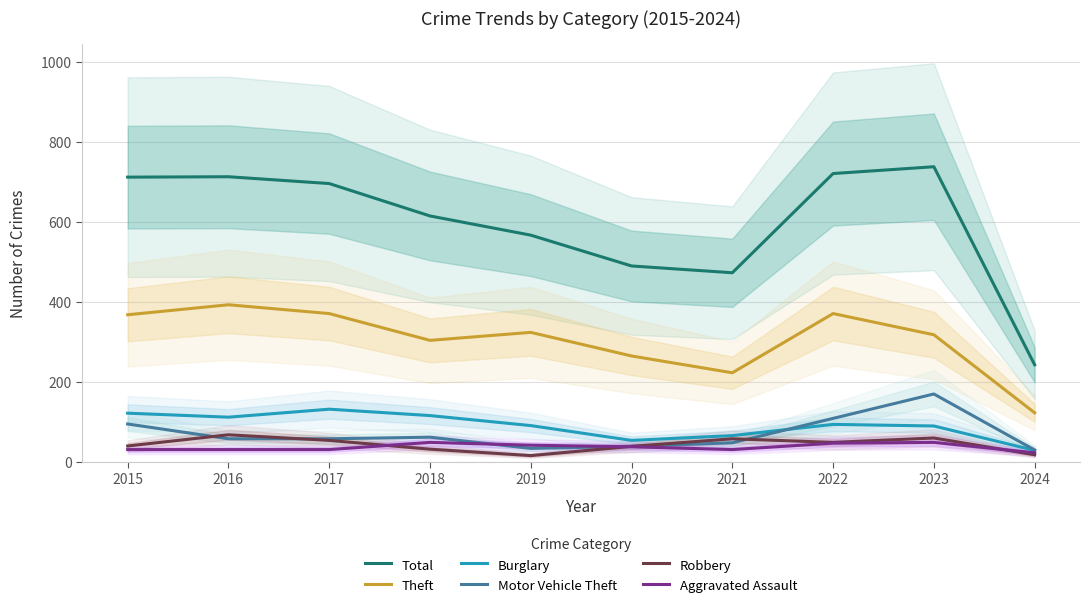

Reading left to right, transcribe all the data shown in this chart.

Total: 2015=713	2016=714	2017=697	2018=616	2019=568	2020=491	2021=474	2022=722	2023=739	2024=244
Theft: 2015=369	2016=394	2017=372	2018=305	2019=325	2020=266	2021=224	2022=372	2023=319	2024=124
Burglary: 2015=123	2016=113	2017=133	2018=117	2019=92	2020=55	2021=67	2022=95	2023=91	2024=30
Motor Vehicle Theft: 2015=96	2016=59	2017=59	2018=63	2019=35	2020=40	2021=49	2022=110	2023=171	2024=31
Robbery: 2015=41	2016=69	2017=55	2018=33	2019=17	2020=40	2021=59	2022=50	2023=61	2024=19
Aggravated Assault: 2015=32	2016=32	2017=32	2018=50	2019=43	2020=39	2021=32	2022=48	2023=50	2024=24